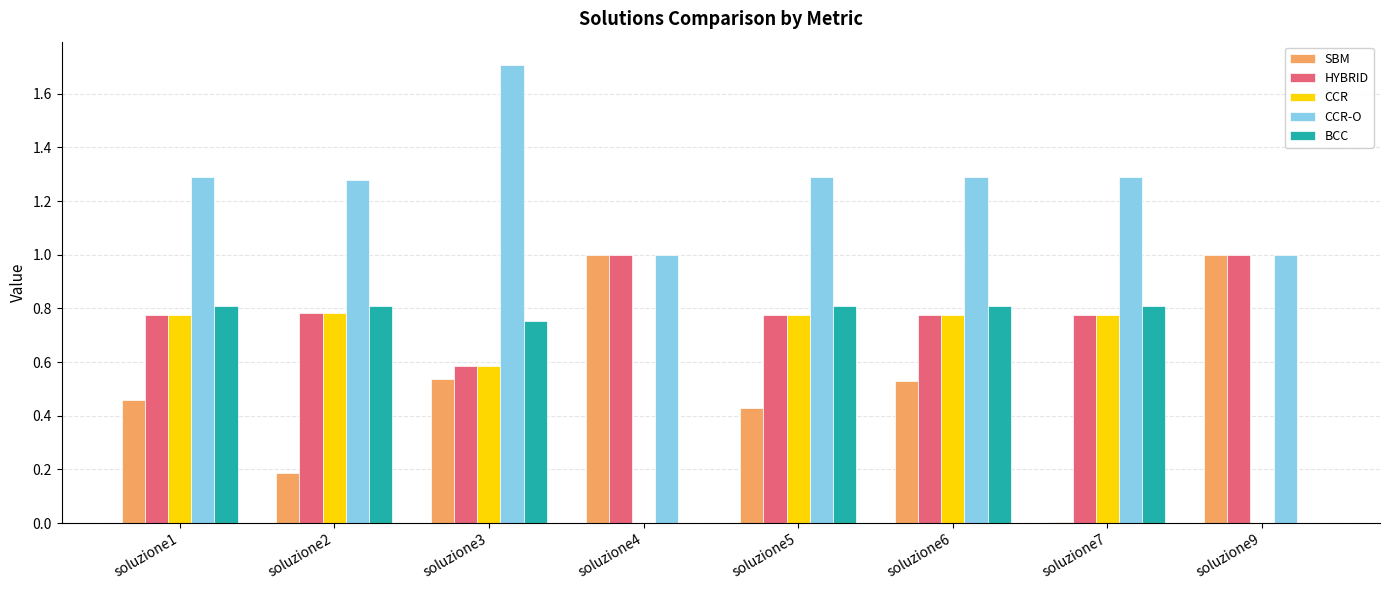

What is the sum of all CCR-O values?

10.1